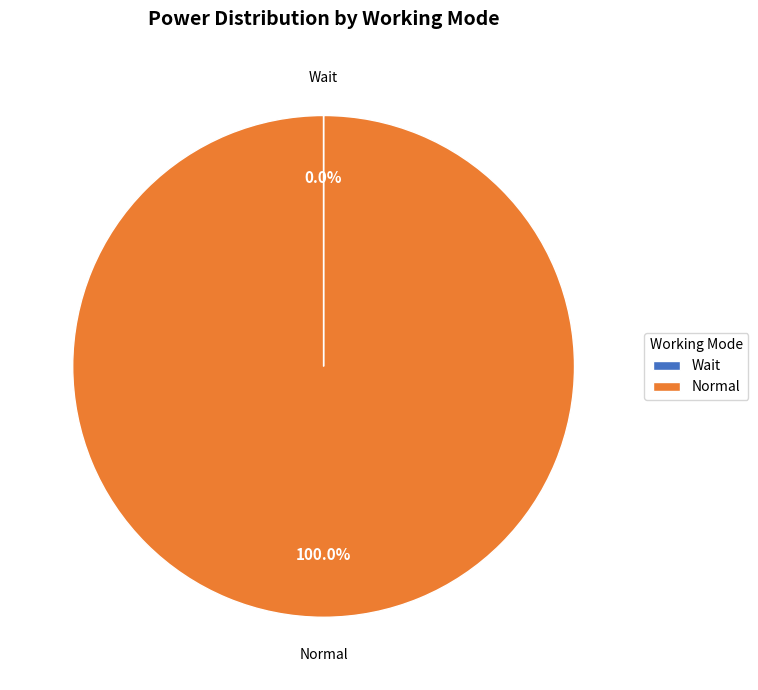

To the nearest percent, what percentage of the pie is Normal?

100%